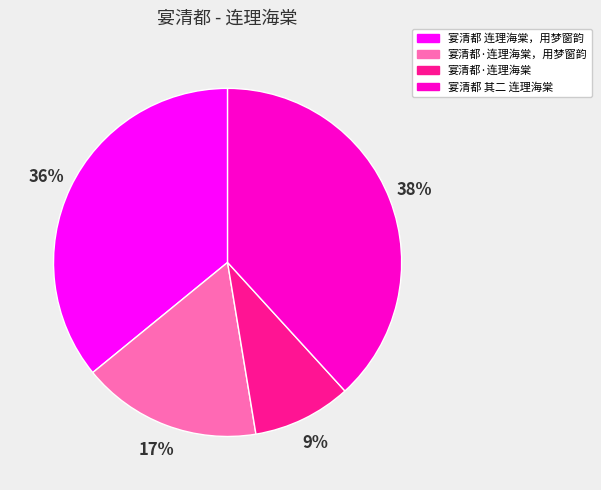

To the nearest percent, what is the difference between the largest and smallest slice percentages?

29%